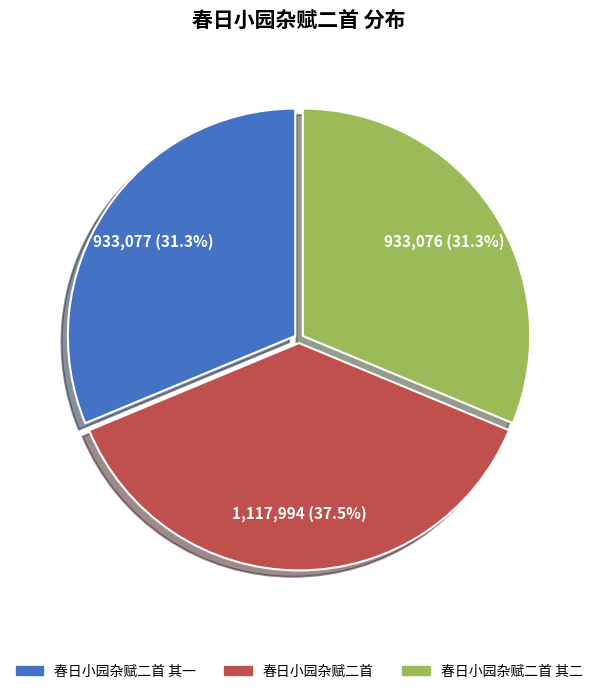

Which slice is the largest?

春日小园杂赋二首